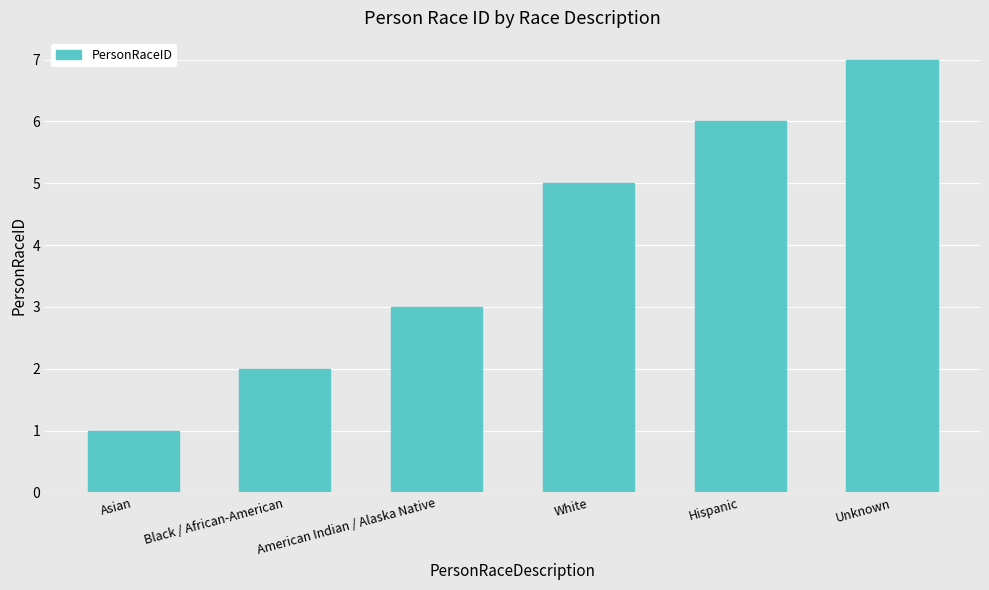

Rank the categories by value from lowest to highest.

Asian, Black / African-American, American Indian / Alaska Native, White, Hispanic, Unknown